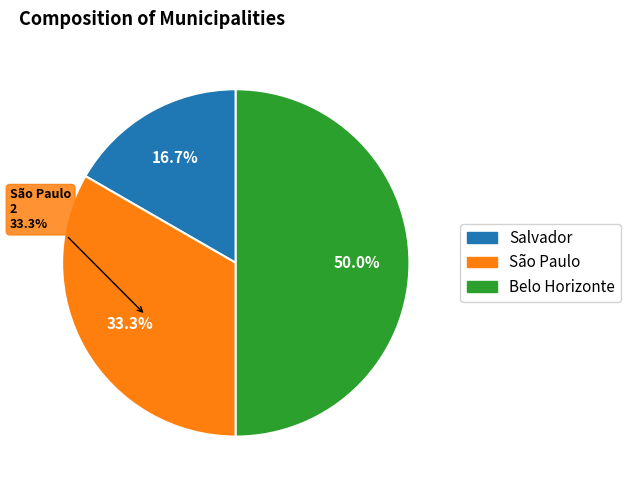

Which slice is the largest?

Belo Horizonte